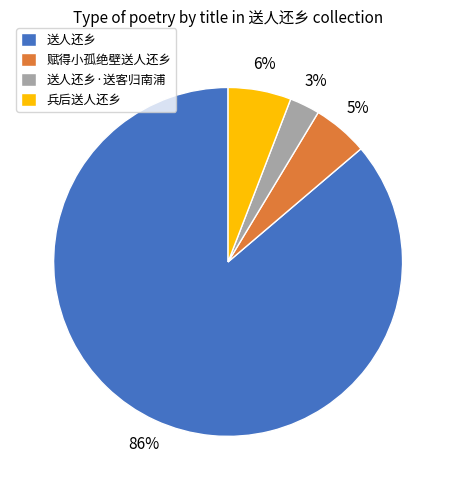

Is it true that 送人还乡·送客归南浦 is 3% of the pie?

True